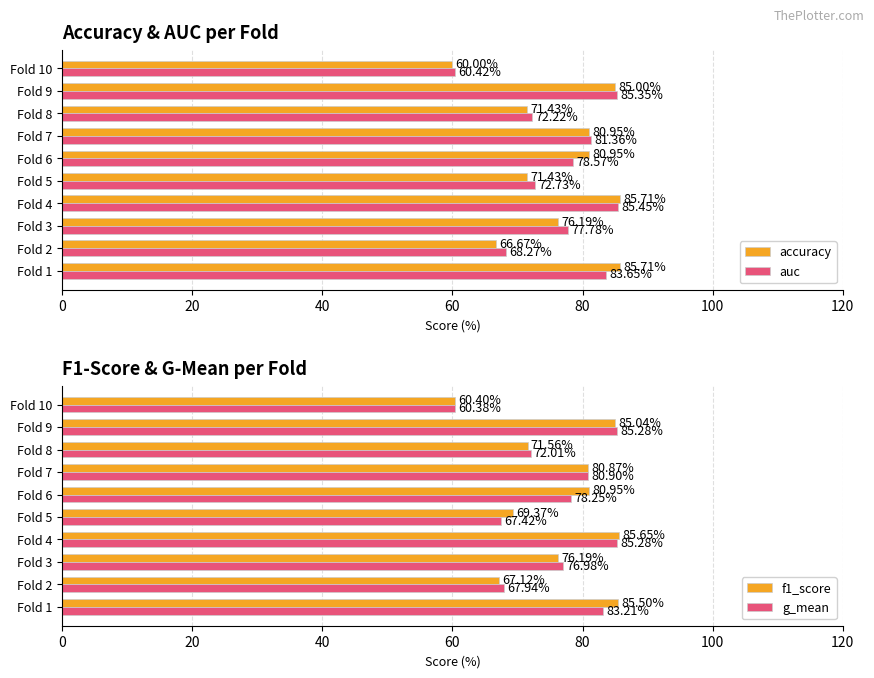

Is the value of auc at Fold 3 greater than the value of accuracy at Fold 7?

No